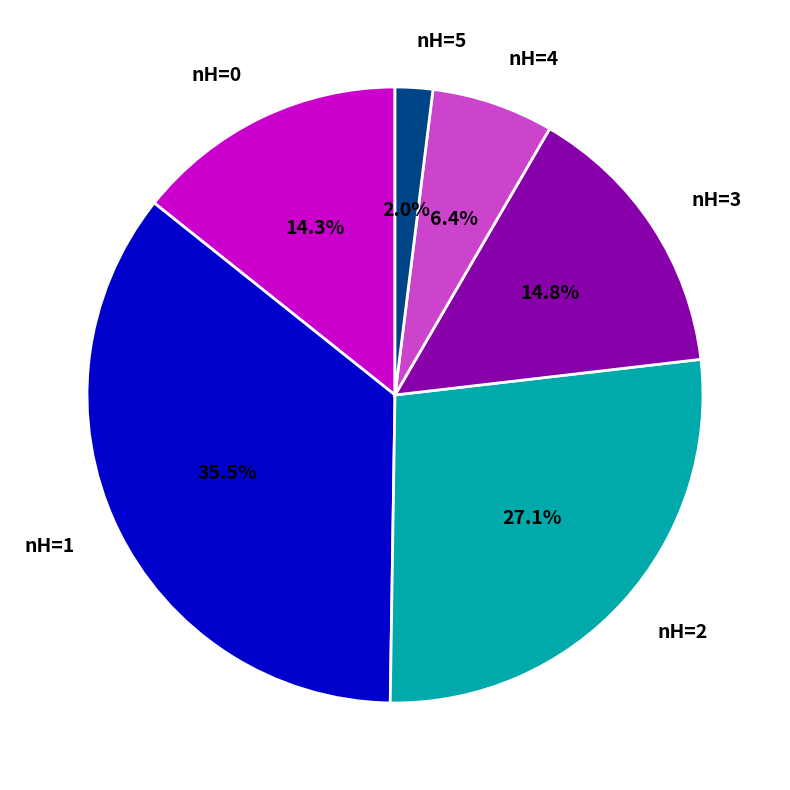

To the nearest percent, what is the average slice percentage?

17%